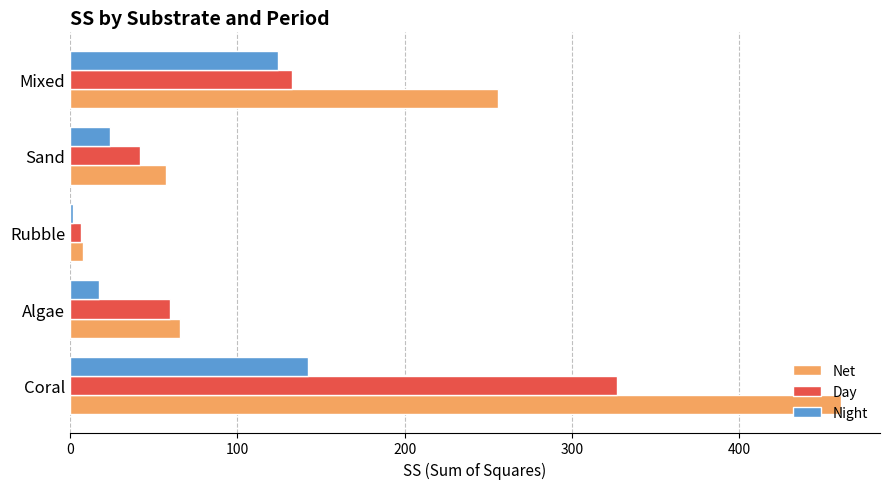

What is the spread (max minus min) of values at Mixed?

131.7